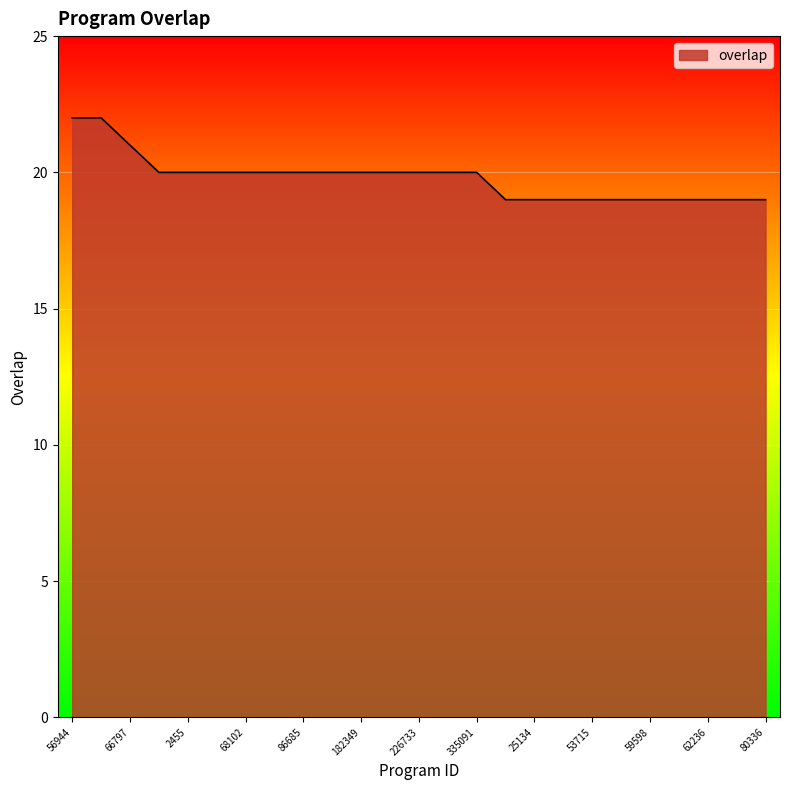

What is the maximum value shown in the chart?

22